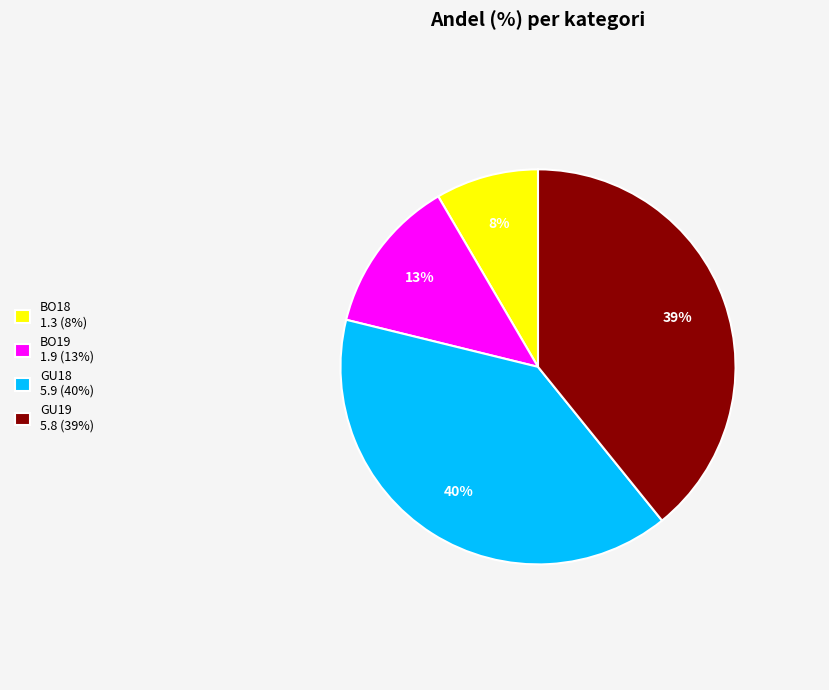

What percentage is the BO18 slice, to the nearest percent?

8%